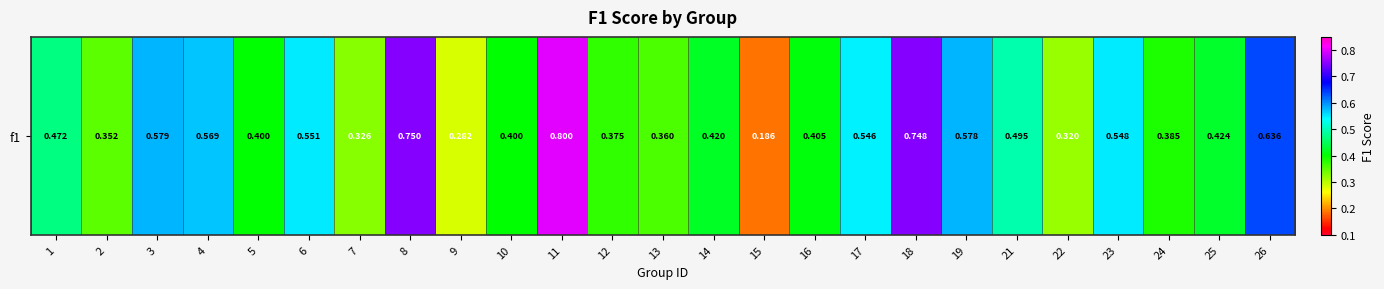

Is it true that the value at 5 is 0.2?

False